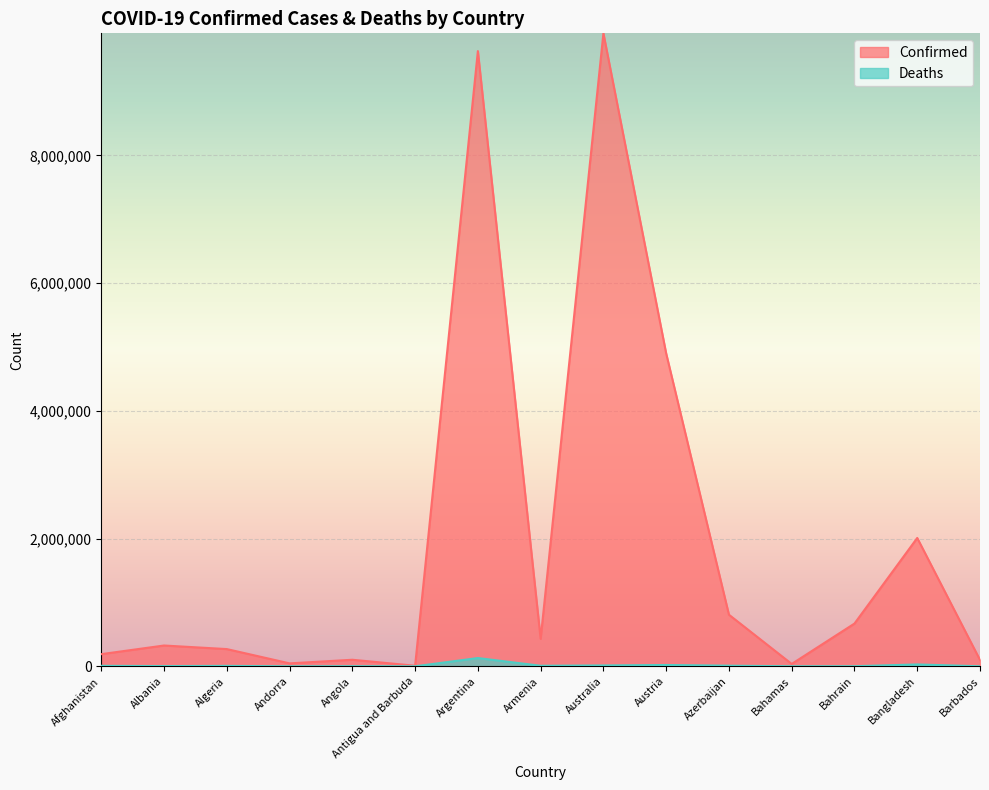

At how many categories does at least one series exceed 2948619?

3